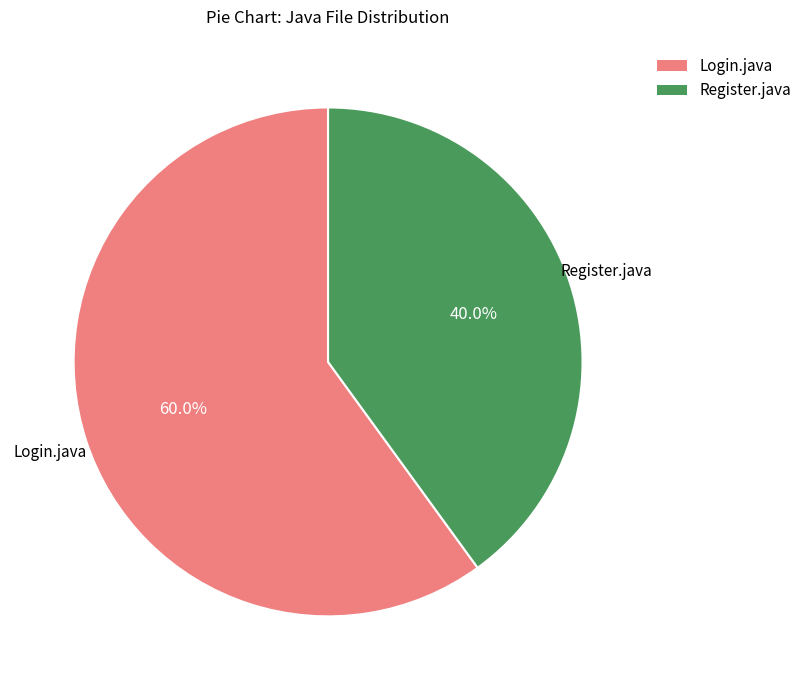

To the nearest percent, what portion does Register.java represent?

40%